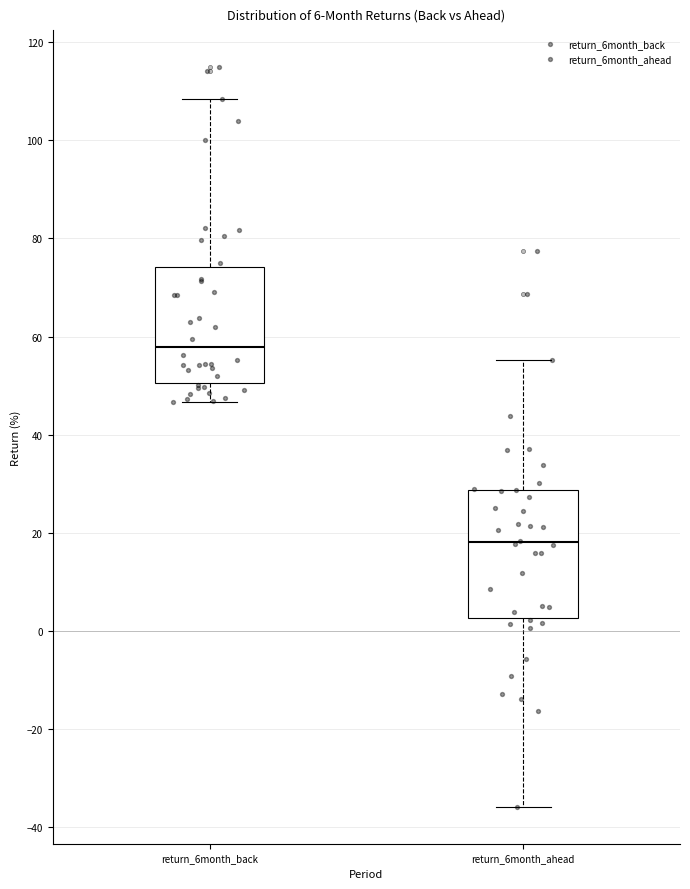

Comparing the boxes themselves (not the whiskers), which one is the tallest?

return_6month_ahead